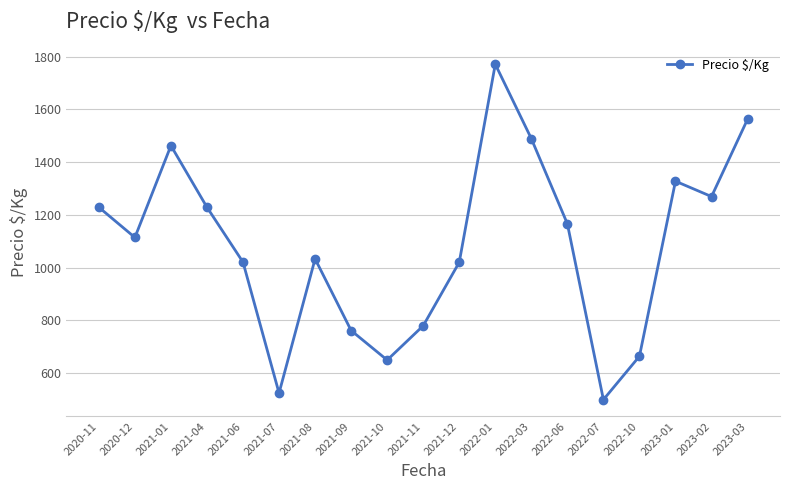

What is the approximate value at 2021-12?

1020.5